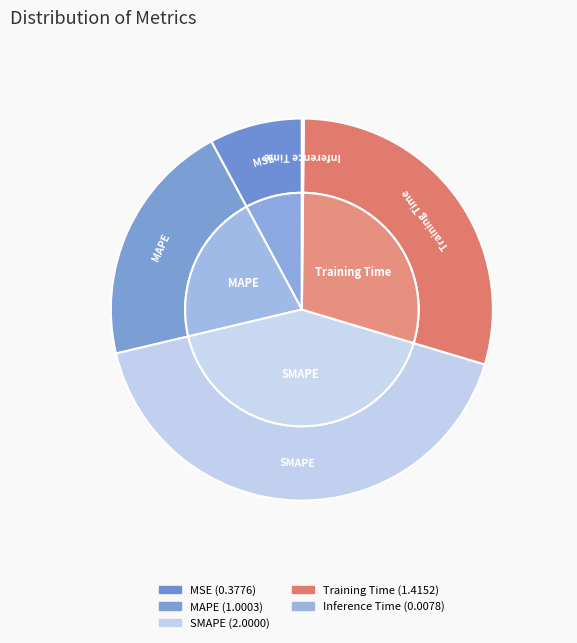

The MAPE slice represents 9% of the pie. True or false?

False